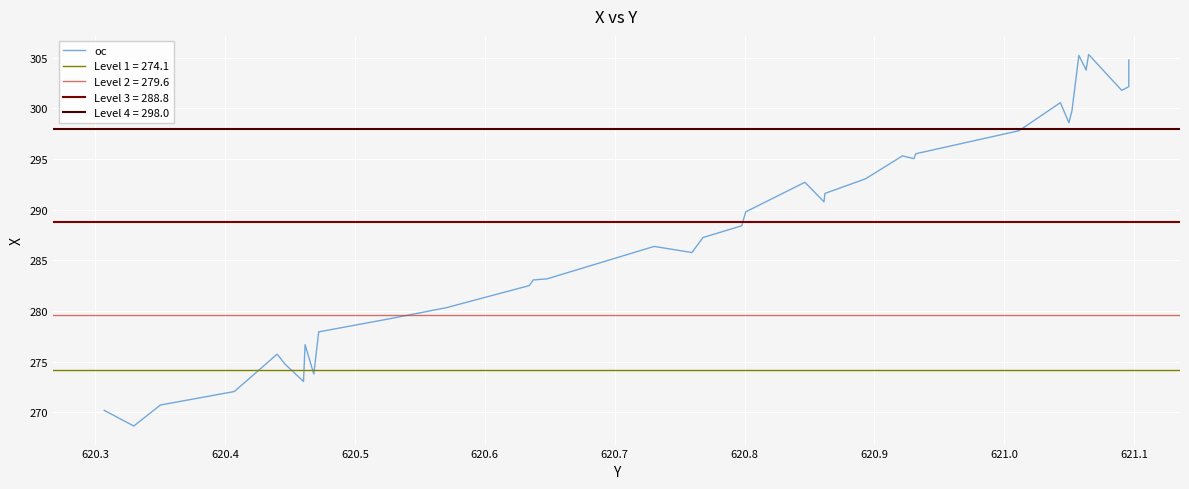

What is the difference between the second highest and second lowest values?

35.0